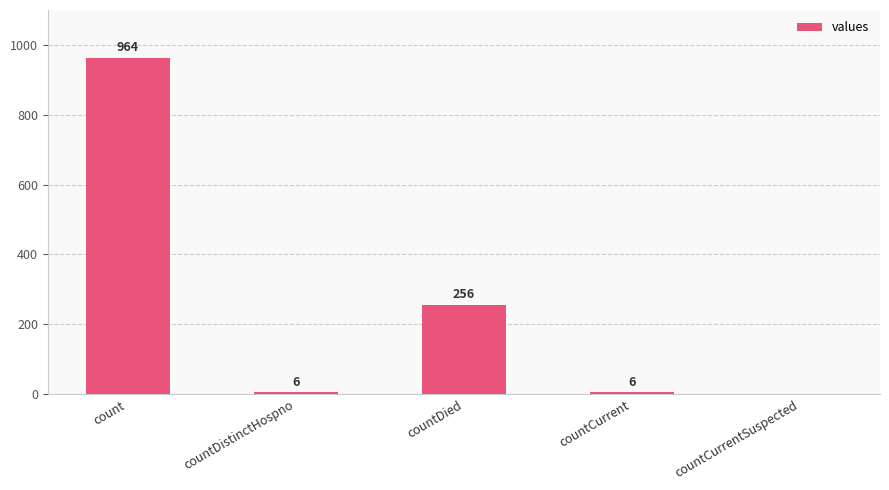

What is the difference between the values at countCurrent and countCurrentSuspected?

6